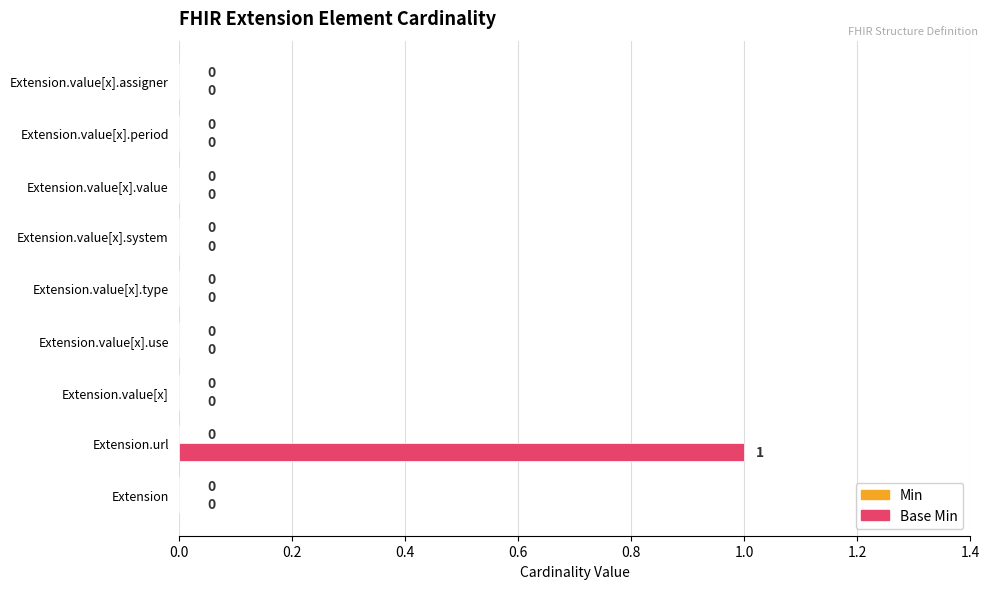

The chart shows a value of 0 at Extension.value[x].assigner. True or false?

True